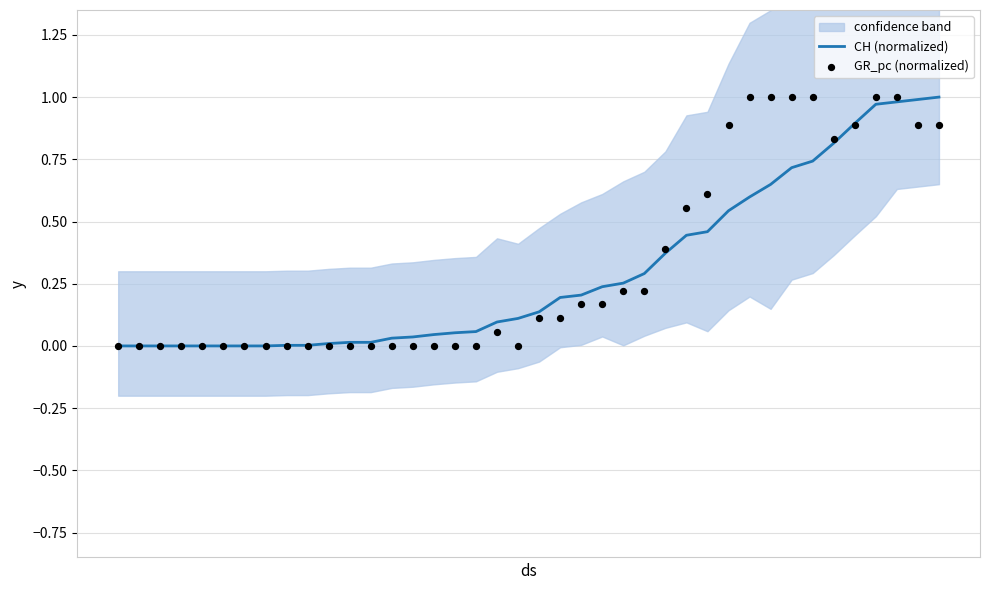

At how many categories does at least one series exceed 0?

32